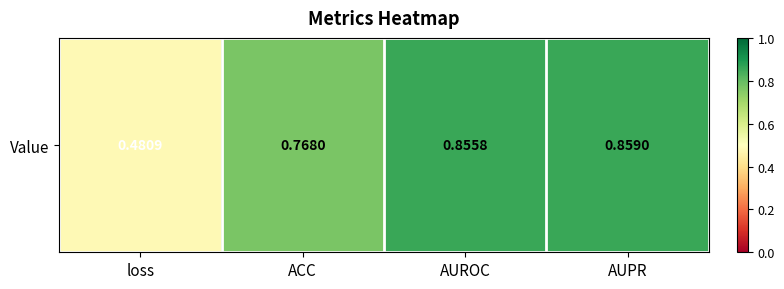

What is the approximate value at loss?

0.5